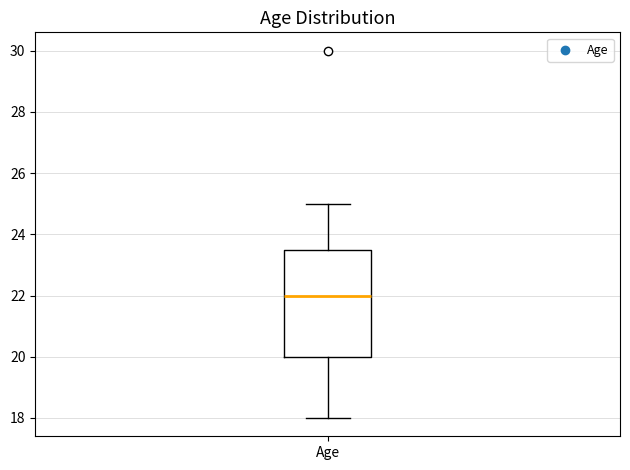

Read this box plot against the y-axis: the position of the median line, the range covered by the box, and the ends of both whiskers. The values are not printed on the chart, so give them approximately, as read against the axis.

median 22.0, box 20.0 to 23.6, whiskers 18.0 to 25.0